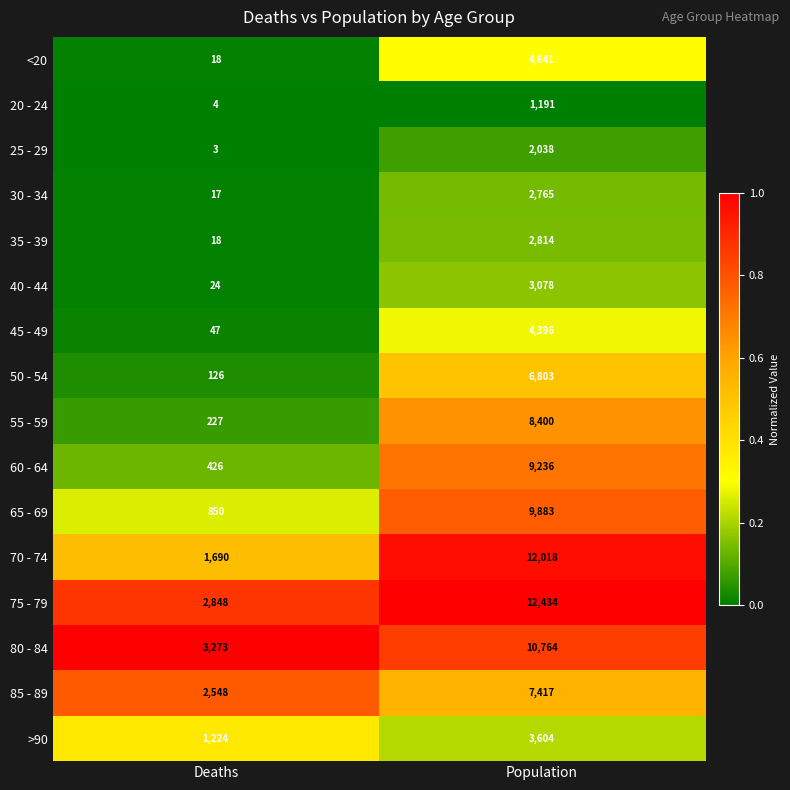

What is the spread (max minus min) of values at Population?

11243